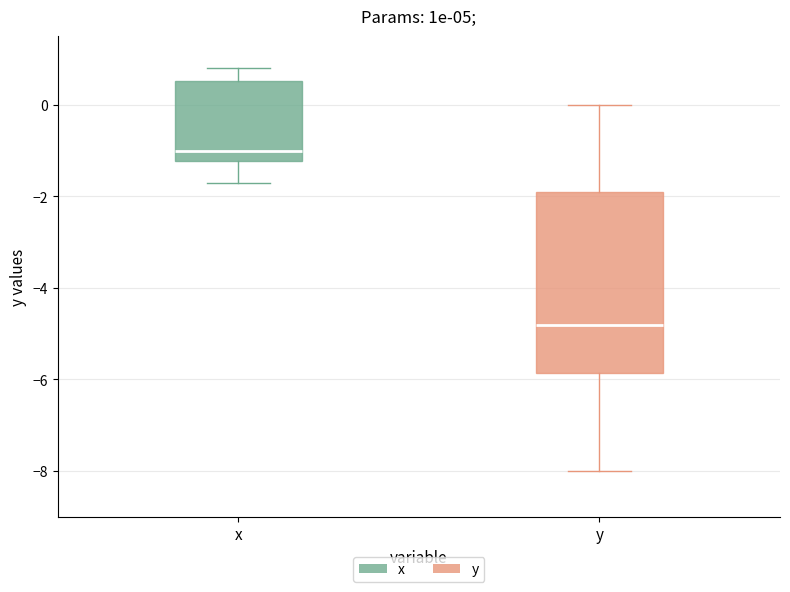

Which box's median line is the highest?

x